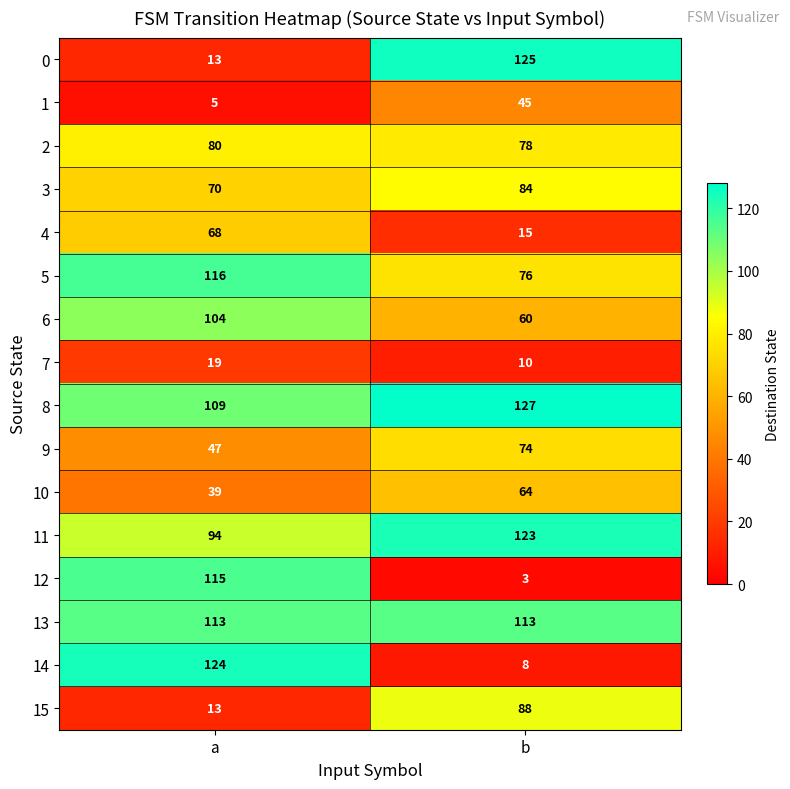

What is the difference between the 5 values at a and b?

40